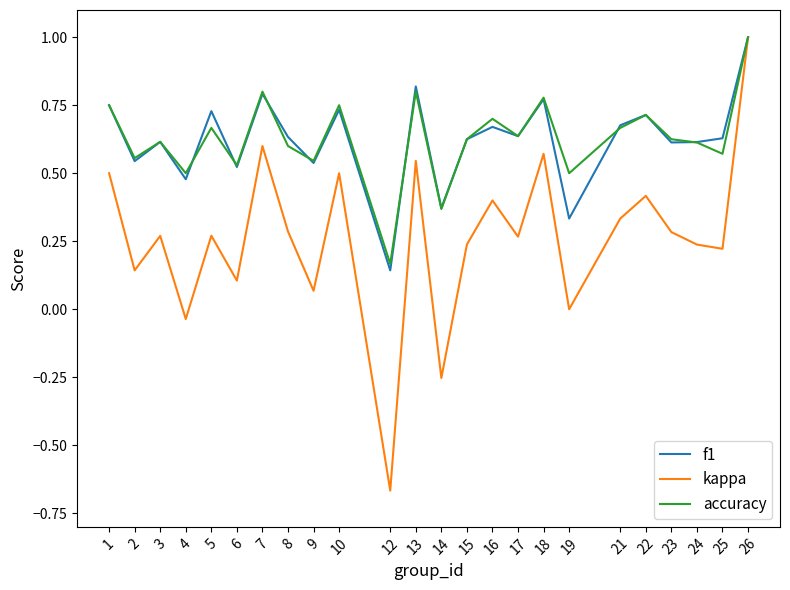

Which series has the largest range (max minus min)?

kappa